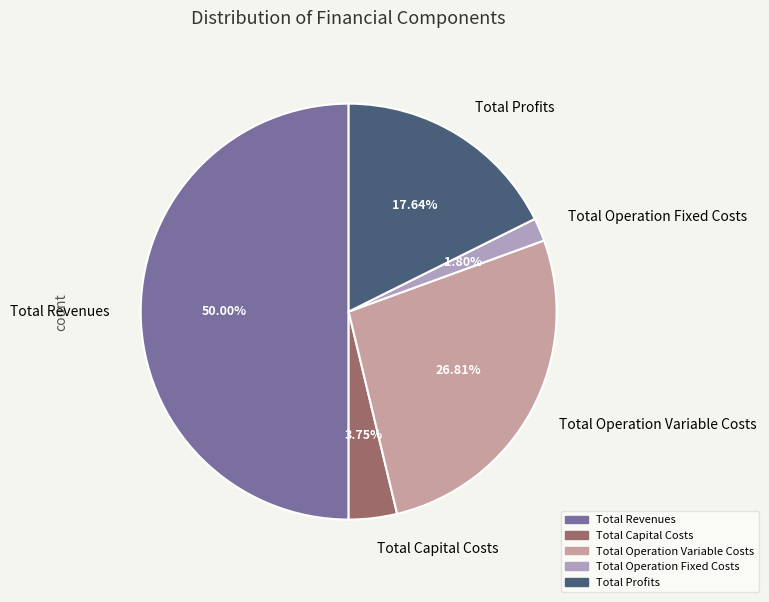

How many segments does this pie chart have?

5